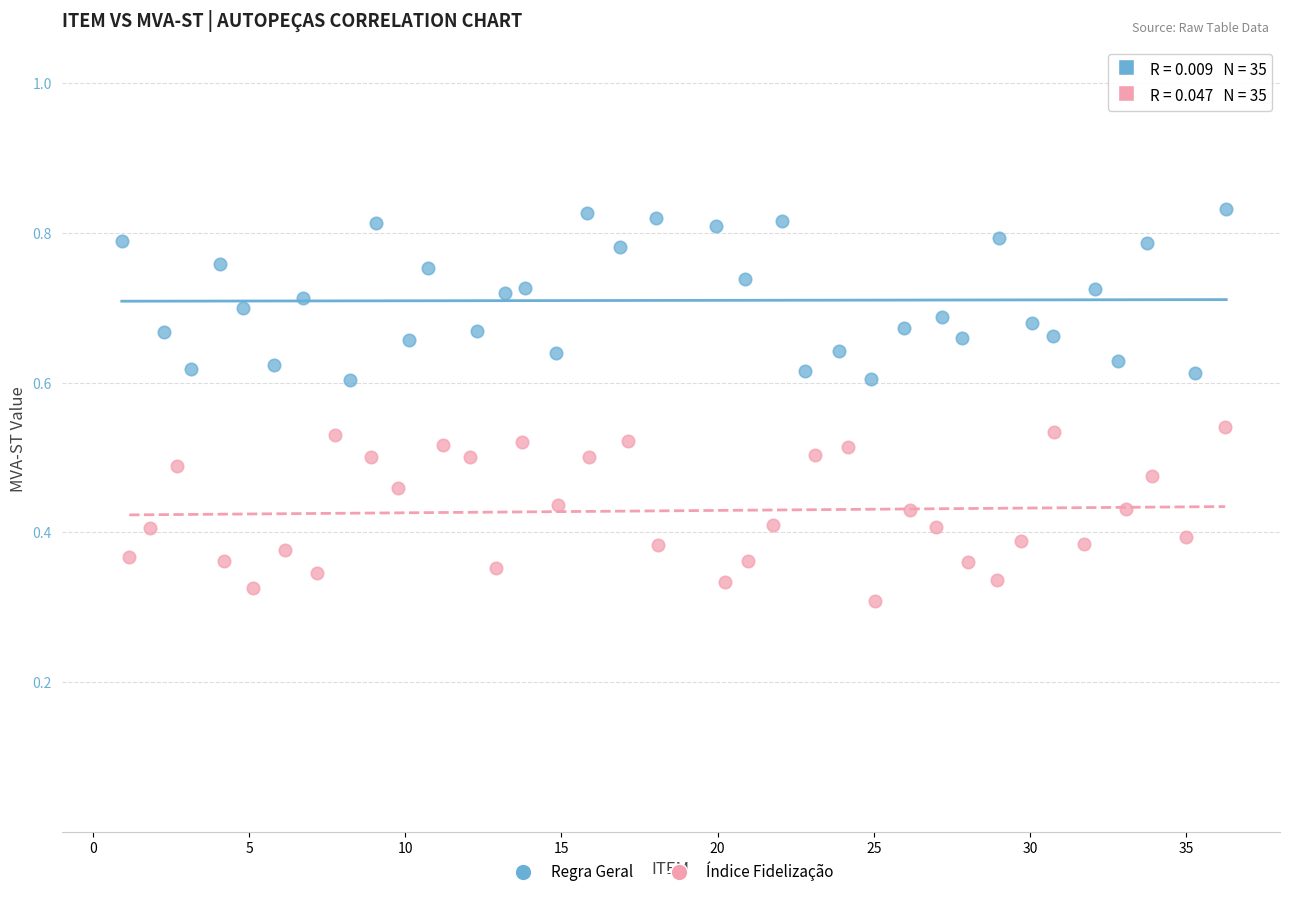

Which series contains the lowest Y value?

Índice Fidelização